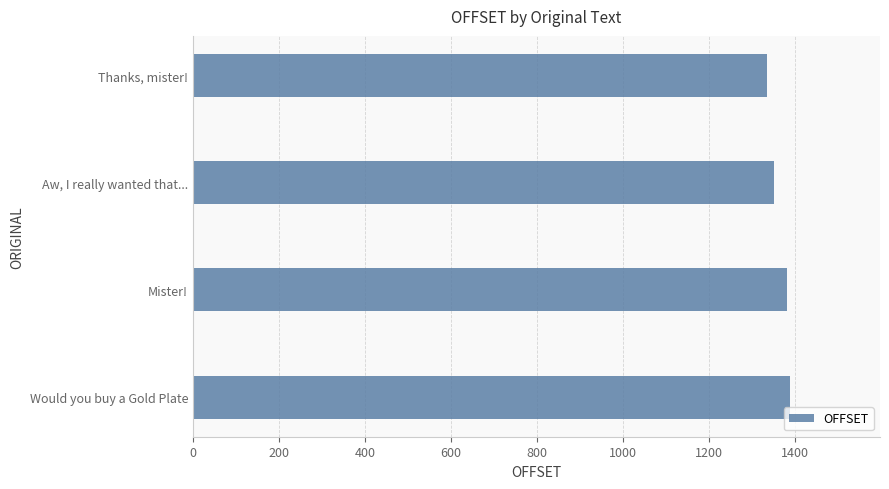

What is the difference between the maximum and second lowest values?

37